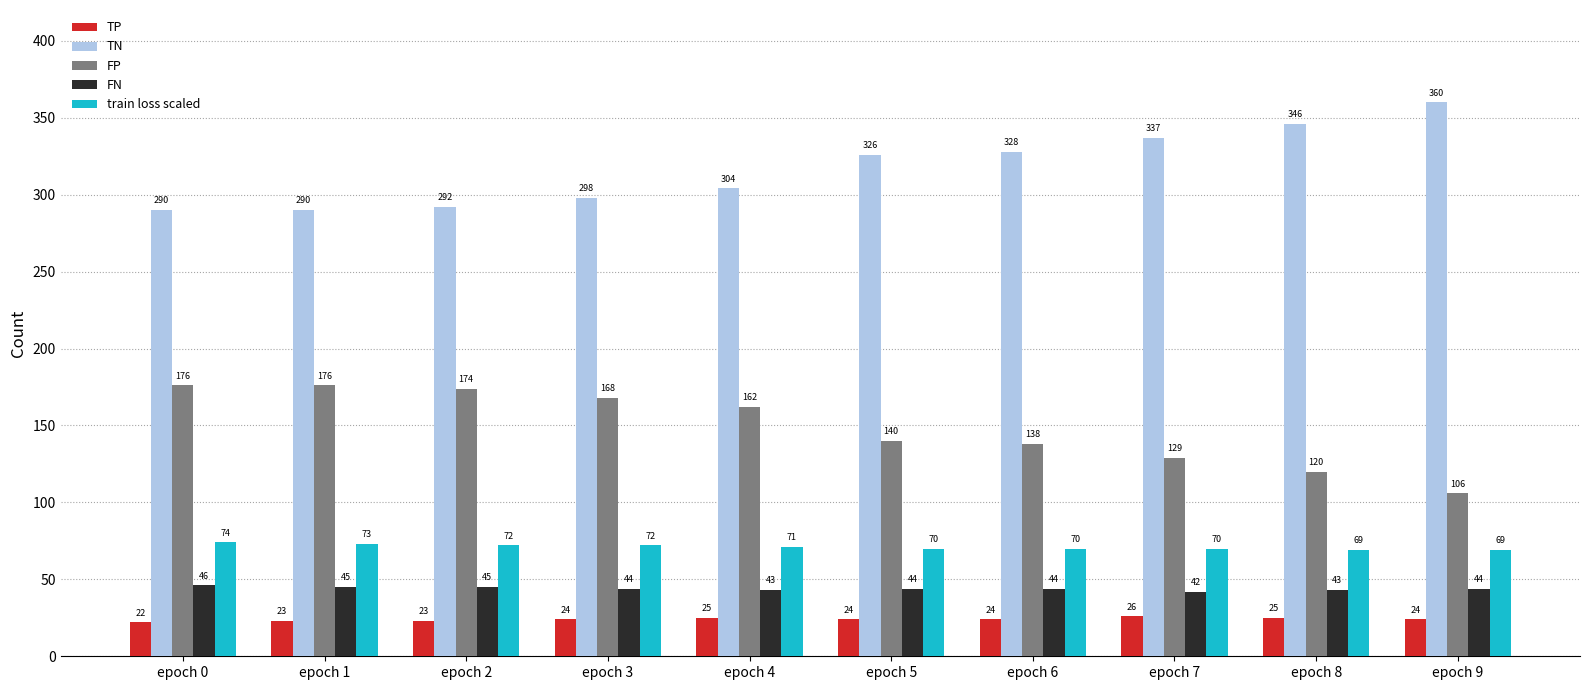

The value of train loss scaled at epoch 0 is 74. True or false?

True